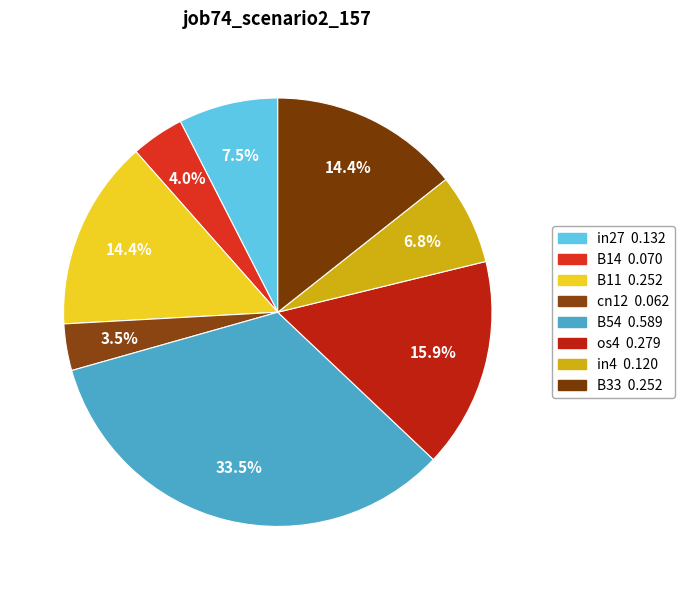

What is the change in value from B11 to B54?

+0.3